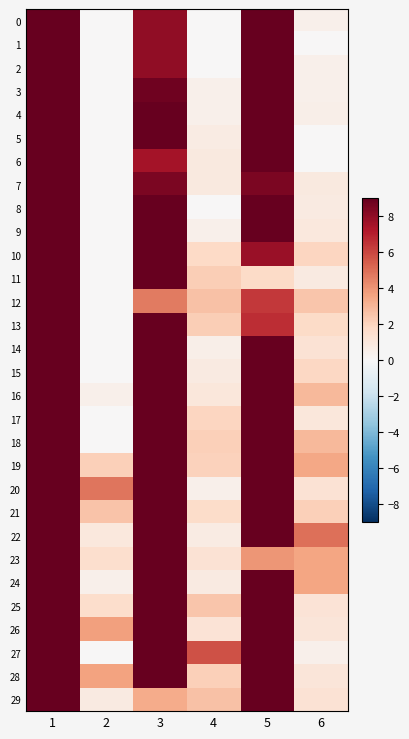

Reading right to left, extract all data points from this chart.

0: 6=0.5	5=9.3	4=0.0	3=8.0	2=0.0	1=48.0
1: 6=0.0	5=9.0	4=0.0	3=8.0	2=0.0	1=48.0
2: 6=0.5	5=9.3	4=0.0	3=8.0	2=0.0	1=48.0
3: 6=0.4	5=9.2	4=0.4	3=8.8	2=0.0	1=48.0
4: 6=0.5	5=9.5	4=0.5	3=10.3	2=0.0	1=48.0
5: 6=0.0	5=9.0	4=0.7	3=10.0	2=0.0	1=48.0
6: 6=0.0	5=9.0	4=0.9	3=7.5	2=0.0	1=48.0
7: 6=0.9	5=8.5	4=0.9	3=8.5	2=0.0	1=48.0
8: 6=0.8	5=9.8	4=0.0	3=10.0	2=0.0	1=48.0
9: 6=0.9	5=9.7	4=0.5	3=9.3	2=0.0	1=48.0
10: 6=1.9	5=7.8	4=1.8	3=9.5	2=0.0	1=48.0
11: 6=0.8	5=1.8	4=2.2	3=9.8	2=0.0	1=48.0
12: 6=2.5	5=6.3	4=2.6	3=4.7	2=0.0	1=48.0
13: 6=1.7	5=6.7	4=2.2	3=13.0	2=0.0	1=48.0
14: 6=1.3	5=11.2	4=0.5	3=21.5	2=0.0	1=48.0
15: 6=1.9	5=12.0	4=0.8	3=23.0	2=0.0	1=48.0
16: 6=2.9	5=10.0	4=1.0	3=22.0	2=0.4	1=47.8
17: 6=1.0	5=13.0	4=1.9	3=19.2	2=0.0	1=48.0
18: 6=2.9	5=14.0	4=2.2	3=15.2	2=0.0	1=48.0
19: 6=3.5	5=20.8	4=2.1	3=21.5	2=2.2	1=44.8
20: 6=1.3	5=22.2	4=0.4	3=14.8	2=4.8	1=34.0
21: 6=2.2	5=20.0	4=1.6	3=19.0	2=2.5	1=36.0
22: 6=5.0	5=17.0	4=0.7	3=16.0	2=0.9	1=40.7
23: 6=3.6	5=4.0	4=1.3	3=14.2	2=1.5	1=43.5
24: 6=3.6	5=14.5	4=0.8	3=17.0	2=0.5	1=44.7
25: 6=1.2	5=19.7	4=2.5	3=18.3	2=1.6	1=43.0
26: 6=1.1	5=17.8	4=1.2	3=20.7	2=3.7	1=46.3
27: 6=0.4	5=15.2	4=5.7	3=10.2	2=0.0	1=51.0
28: 6=1.1	5=14.5	4=2.1	3=13.0	2=3.6	1=46.0
29: 6=1.3	5=13.8	4=2.6	3=3.3	2=0.8	1=39.8